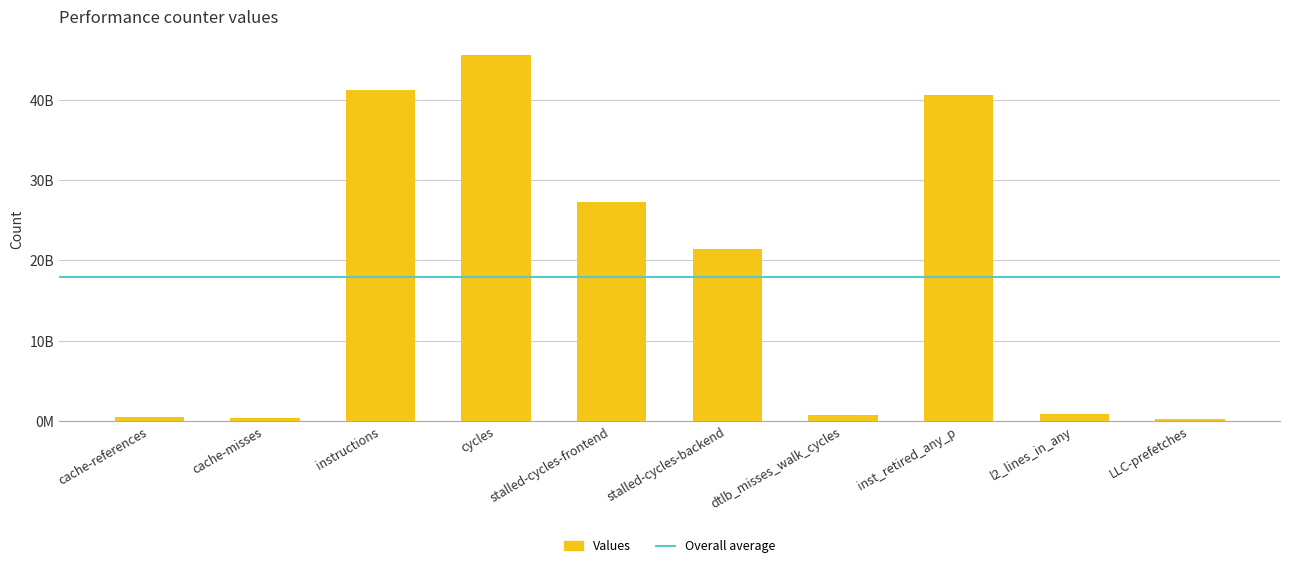

Reading left to right, what are all the values shown in this chart?

cache-references=502659409	cache-misses=324829845	instructions=41282489664	cycles=45600919411	stalled-cycles-frontend=27330853613	stalled-cycles-backend=21481545732	dtlb_misses_walk_cycles=801782757	inst_retired_any_p=40565267474	l2_lines_in_any=908499646	LLC-prefetches=316301988